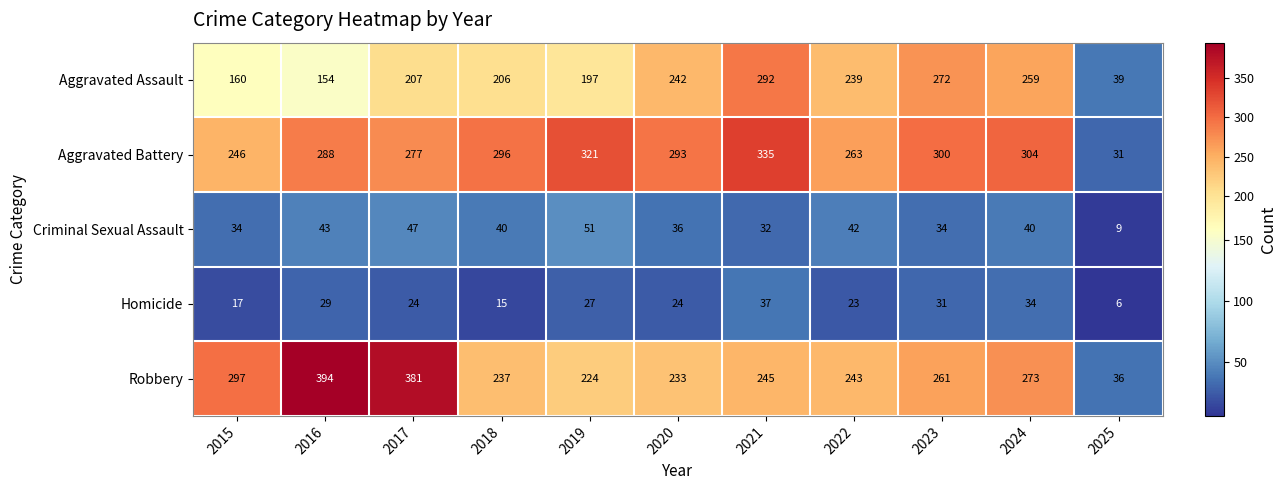

What is the difference between the highest and lowest values at 2024?

270